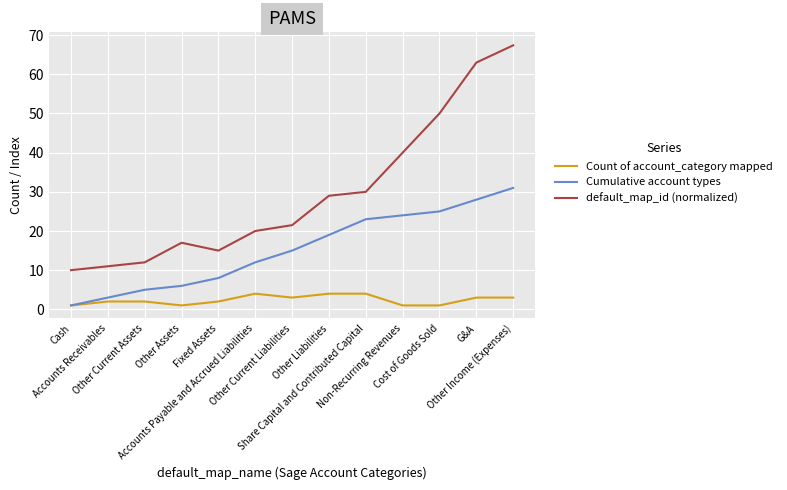

List the series in order of their peak value, highest first.

default_map_id (normalized), Cumulative account types, Count of account_category mapped